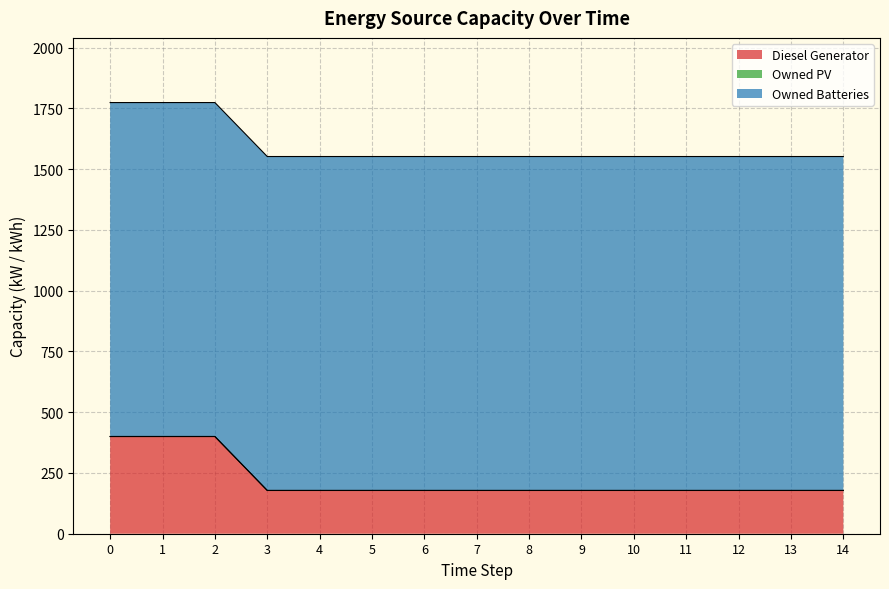

Is it true that Diesel Generator equals 400 at 2?

True